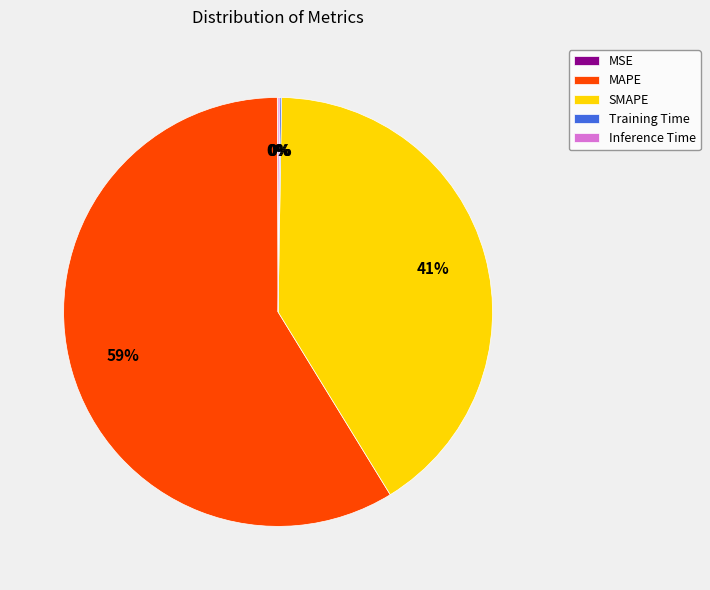

What is the largest slice in the pie chart?

MAPE